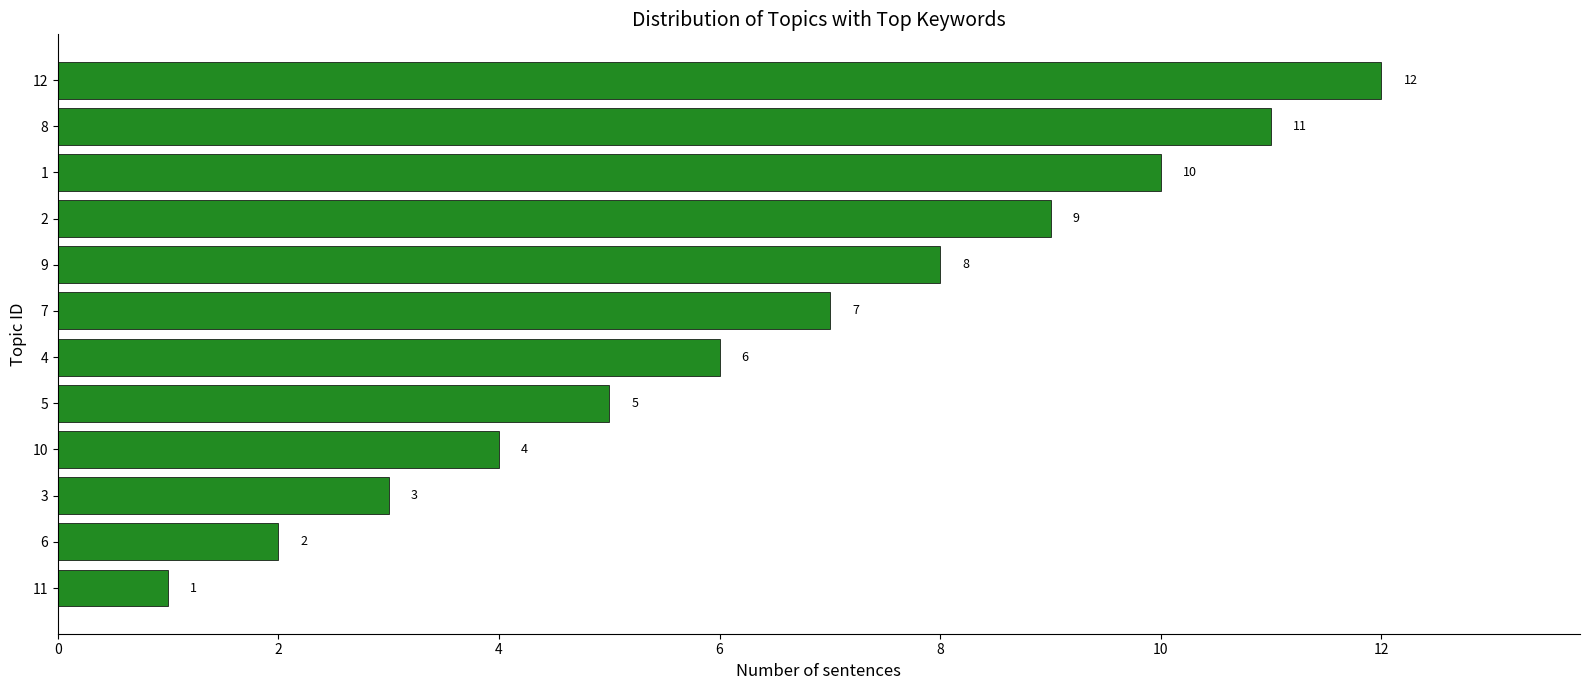

Are the bars grouped side by side (vs. stacked)?

No